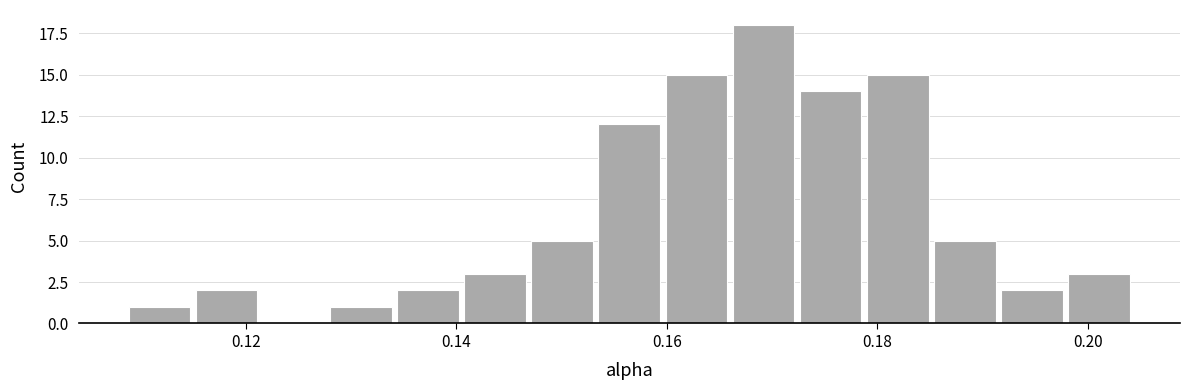

Around what value on the x-axis is the tallest bar? Give the approximate position of its centre, as read against the axis.

0.170